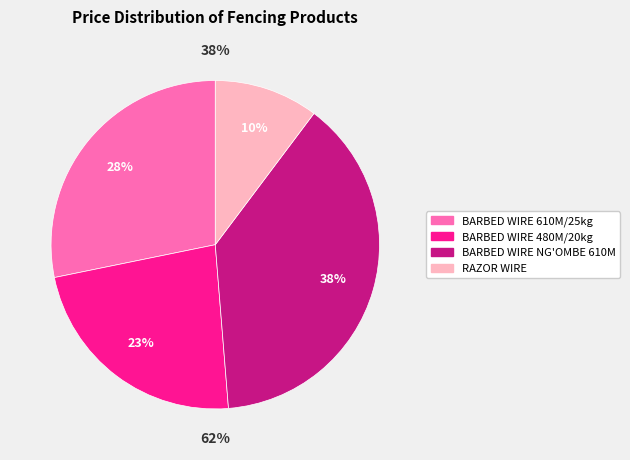

What percentage is the BARBED WIRE 610M/25kg slice, to the nearest percent?

28%